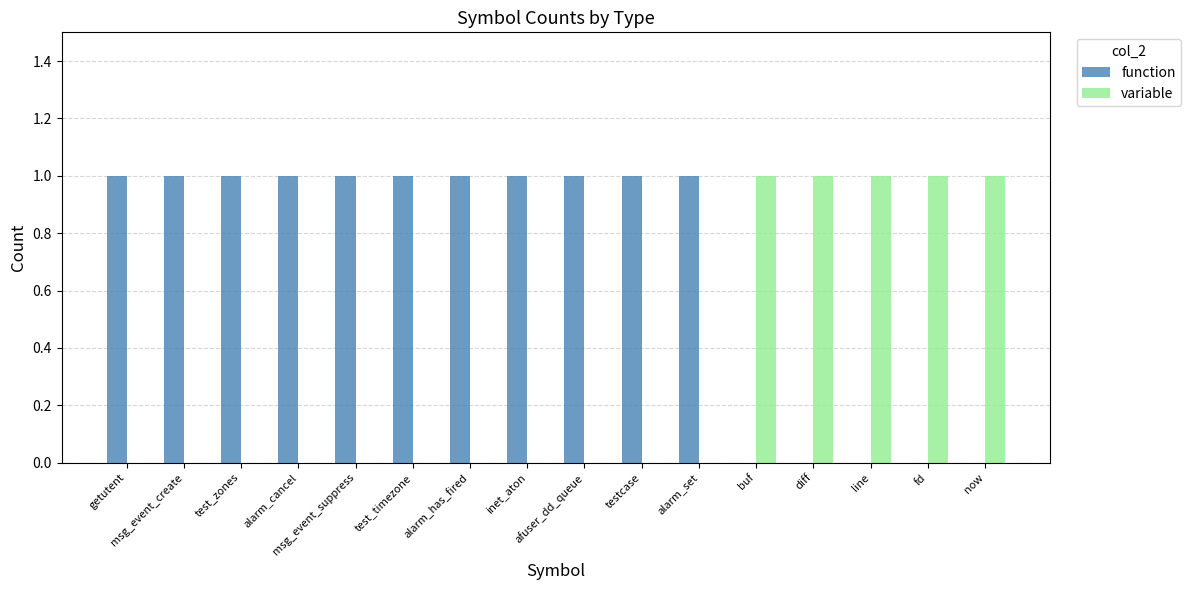

How many groups of bars are there?

16